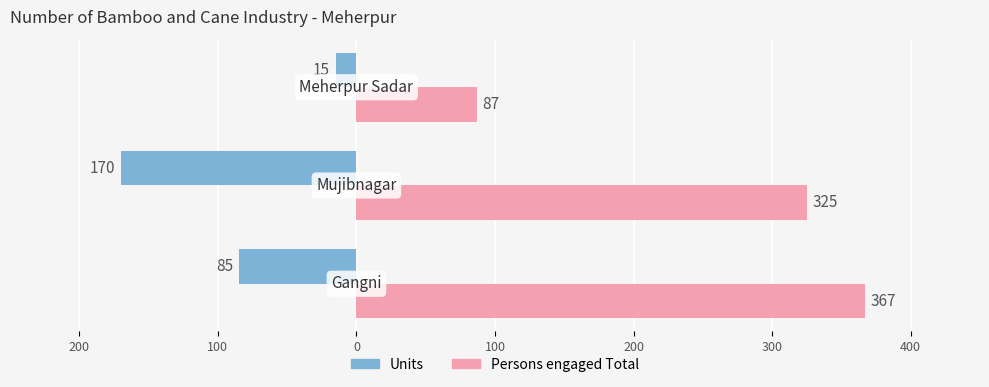

What is the value of the Persons engaged Total bar at the 2nd from the left?

325